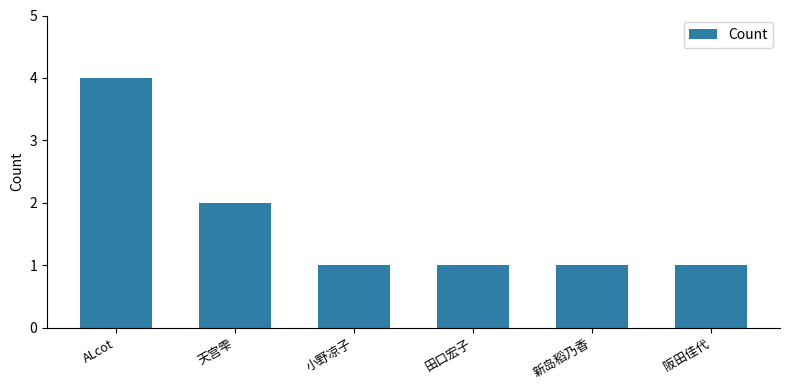

At which category does the chart reach its peak across all series?

ALcot